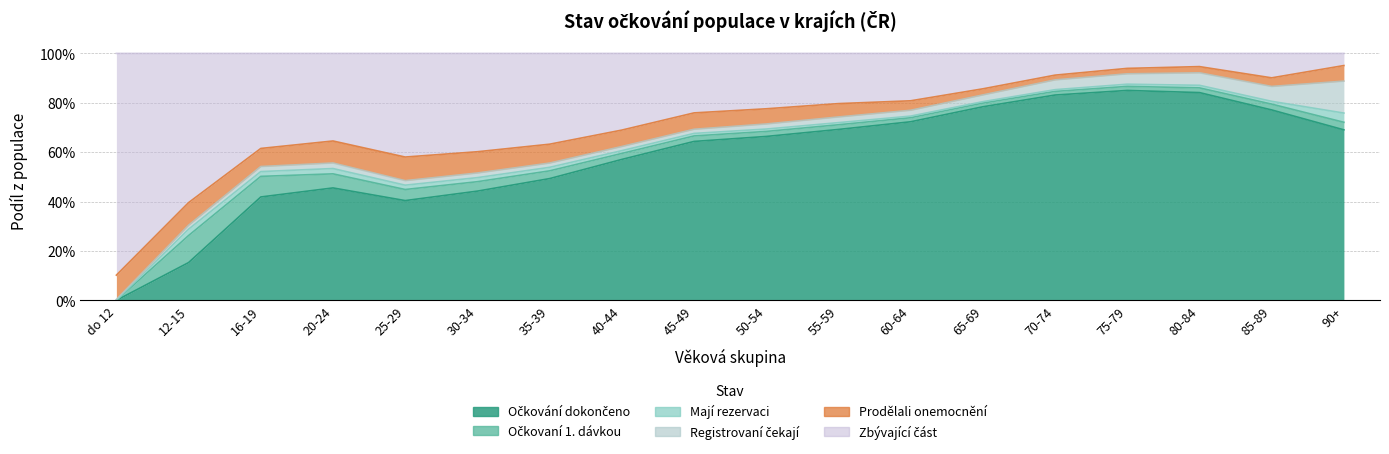

Is it true that Zbývající část equals 0.1 at 55-59?

False